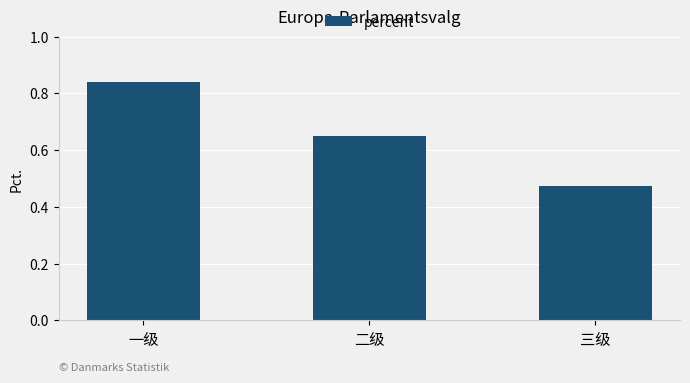

Which has a higher value, 二级 or 三级?

二级